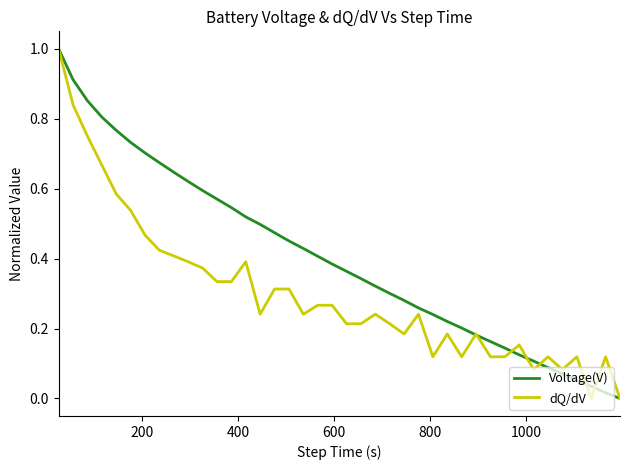

List the series in order of their overall mean, lowest first.

dQ/dV, Voltage(V)